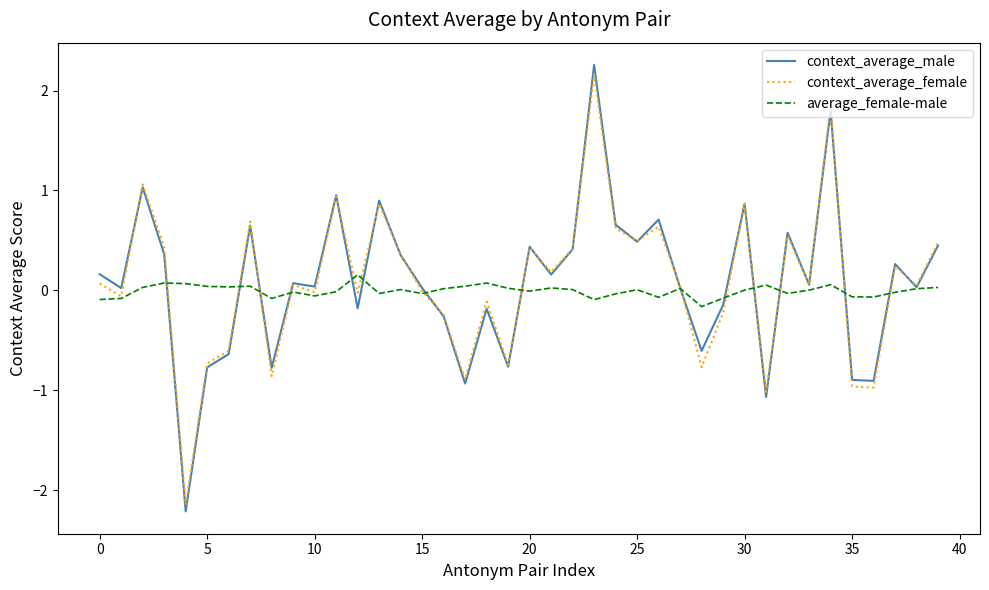

List the series in order of their peak value, lowest first.

average_female-male, context_average_female, context_average_male